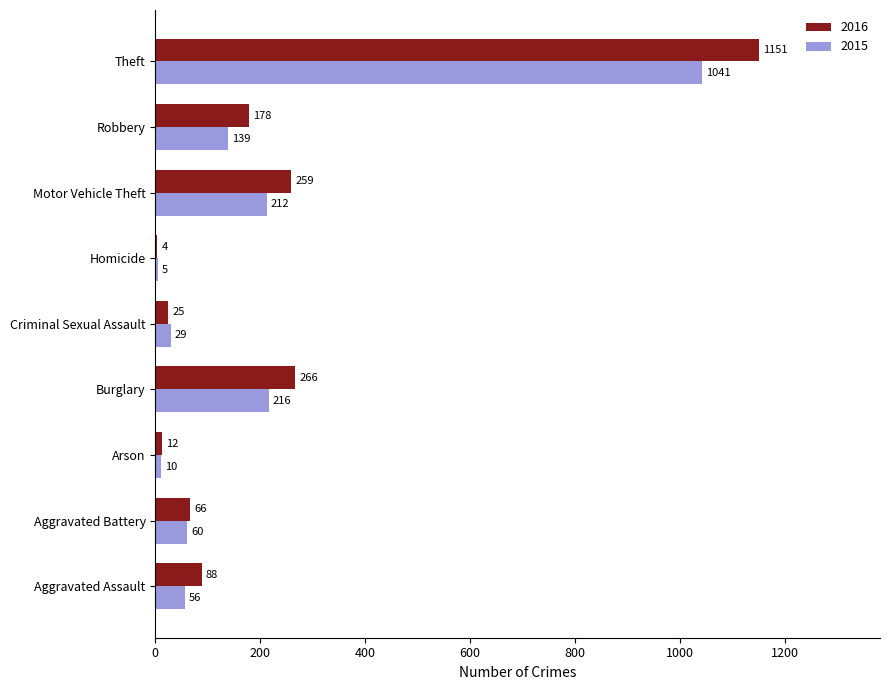

What is the greatest value displayed?

1151